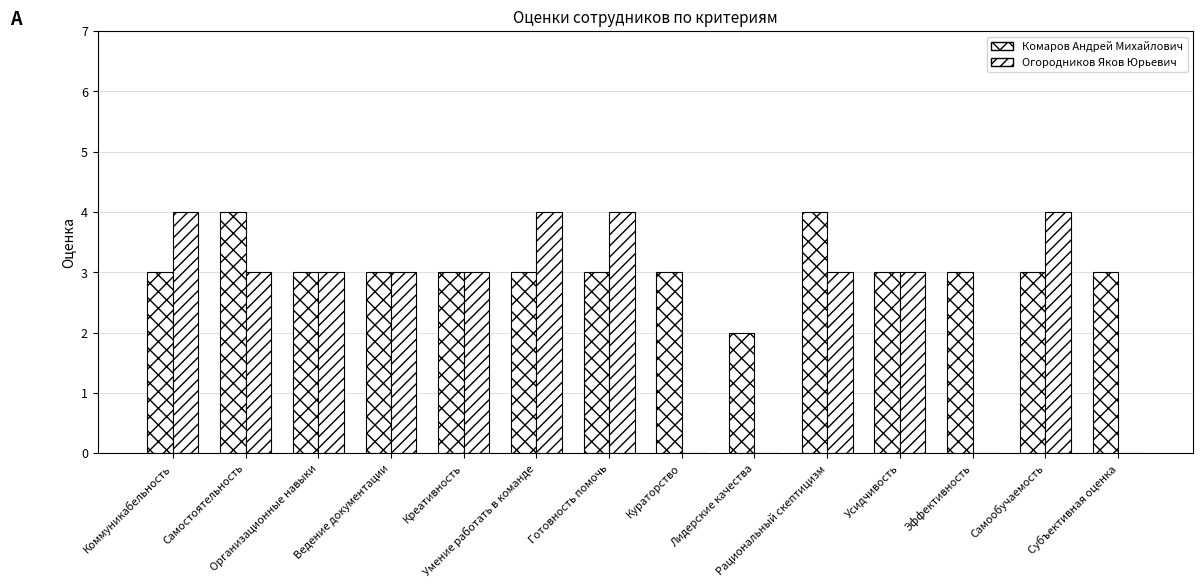

Does the chart contain stacked bars?

No